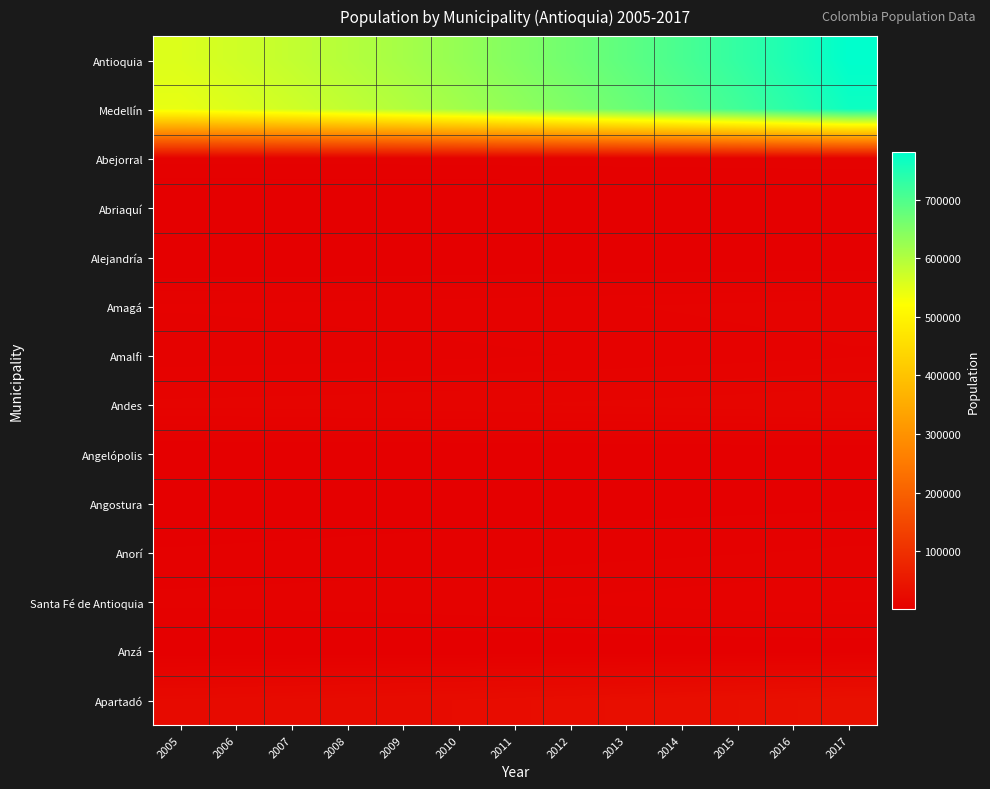

What is the maximum value shown in the chart?

781461